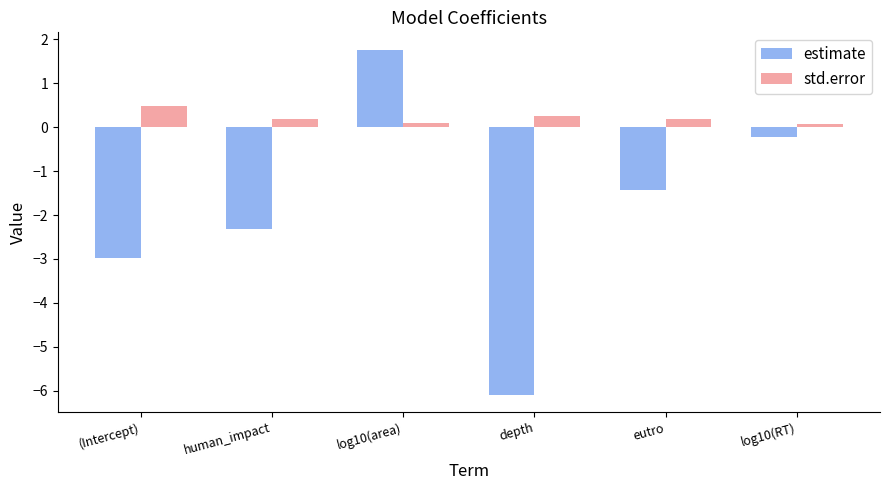

What is the value of the std.error bar at the 3rd from the left?

0.1